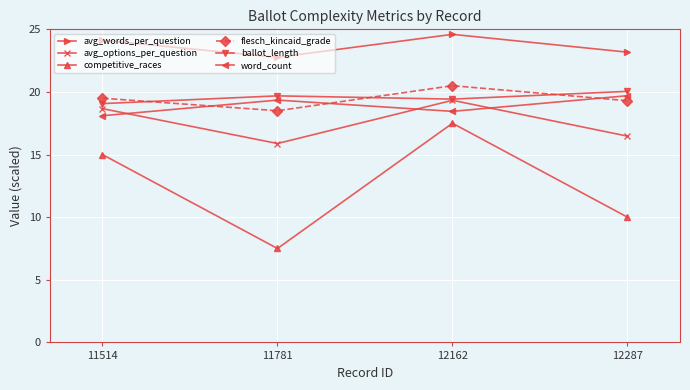

What is the difference between the maximum and minimum values in the avg_words_per_question series?

1.8